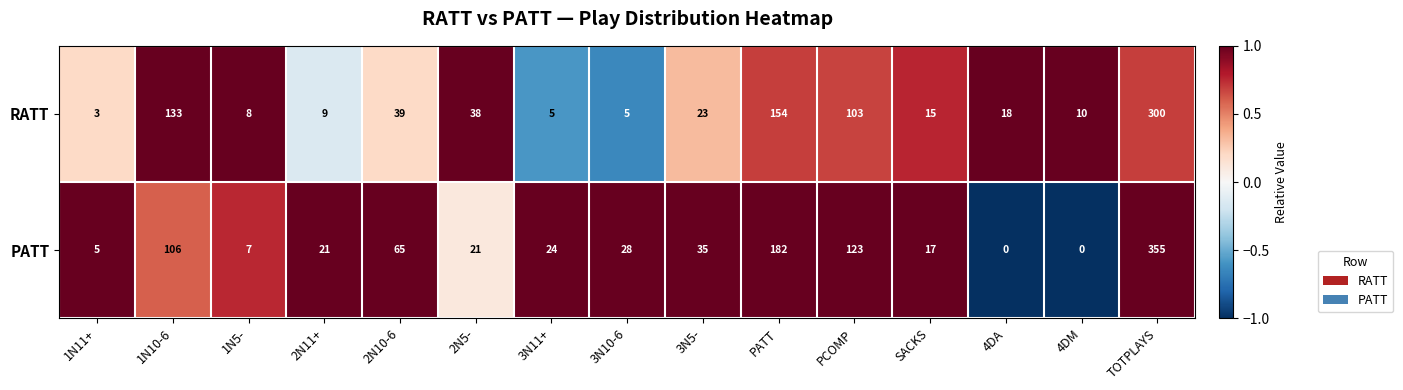

At which label does RATT first exceed 18?

1N10-6